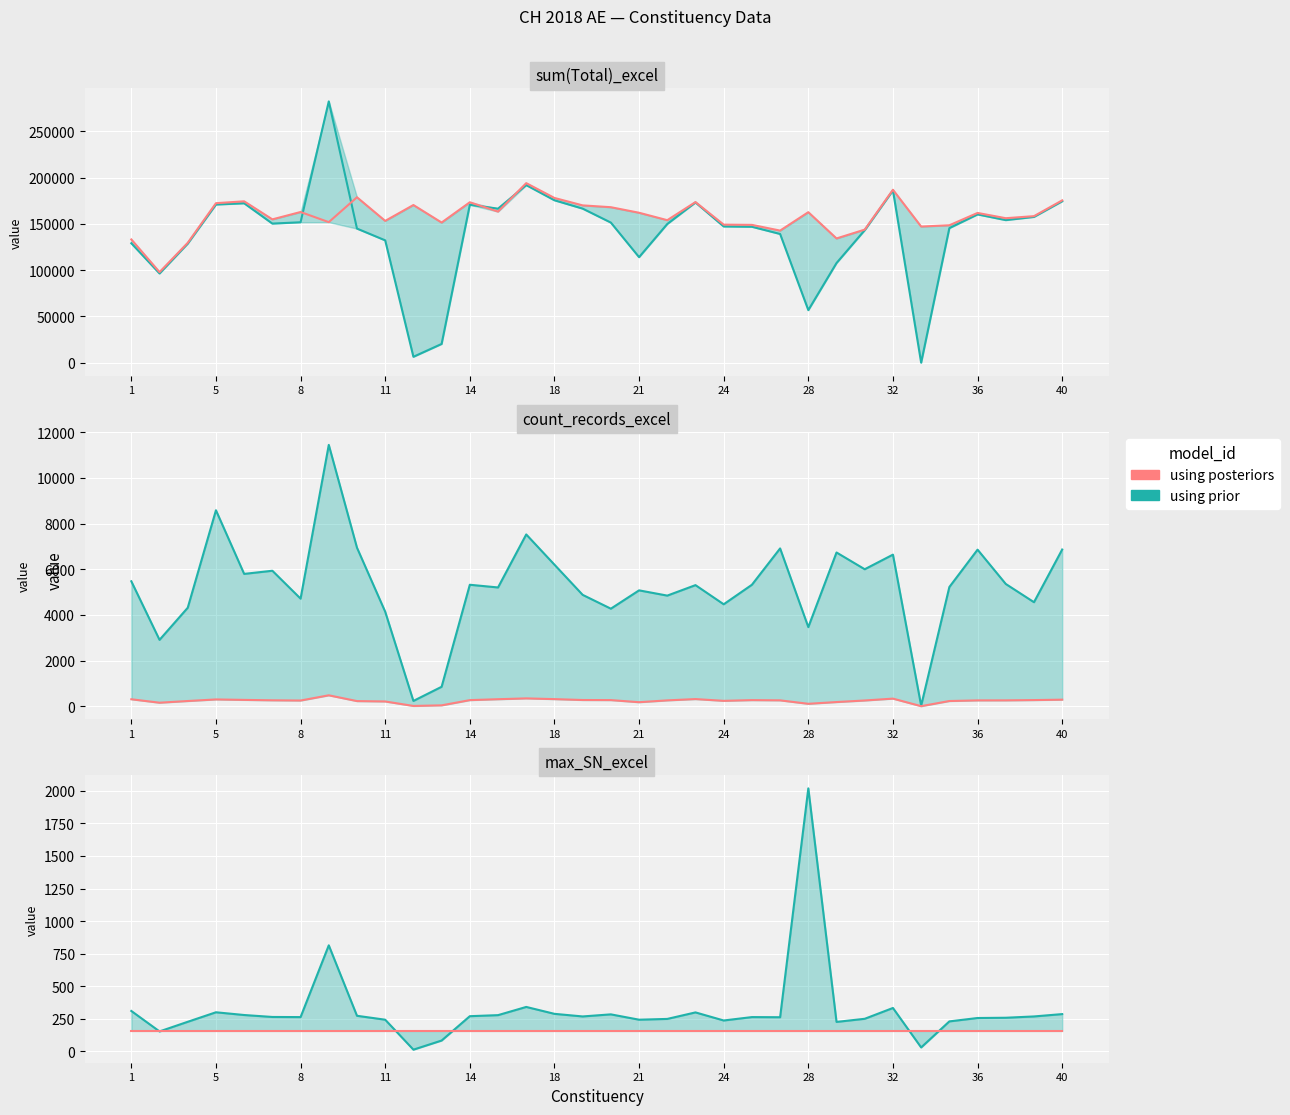

True or false: count_records_excel and consituency_wise_total_votes_rayan intersect in this chart.

False